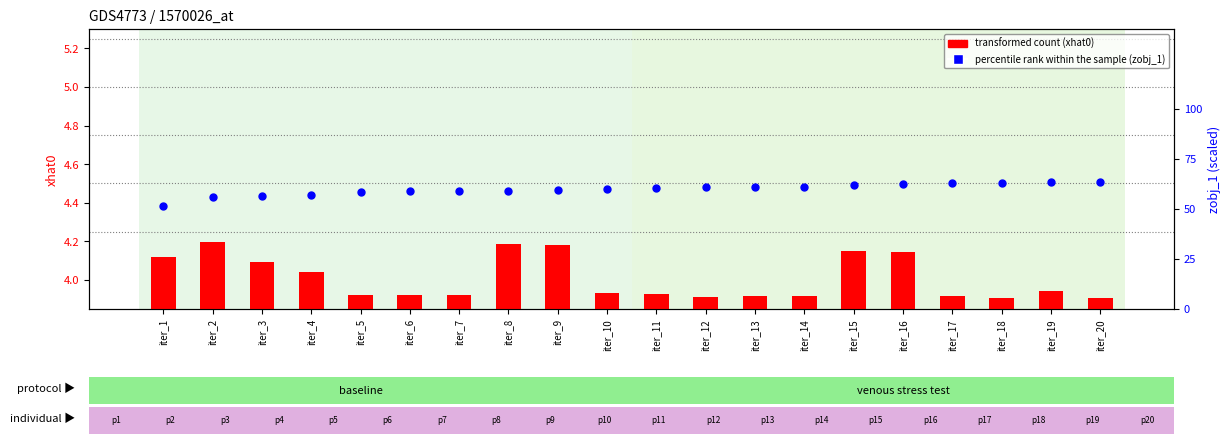

What are all the series names shown in the legend?

transformed count, percentile rank within the sample